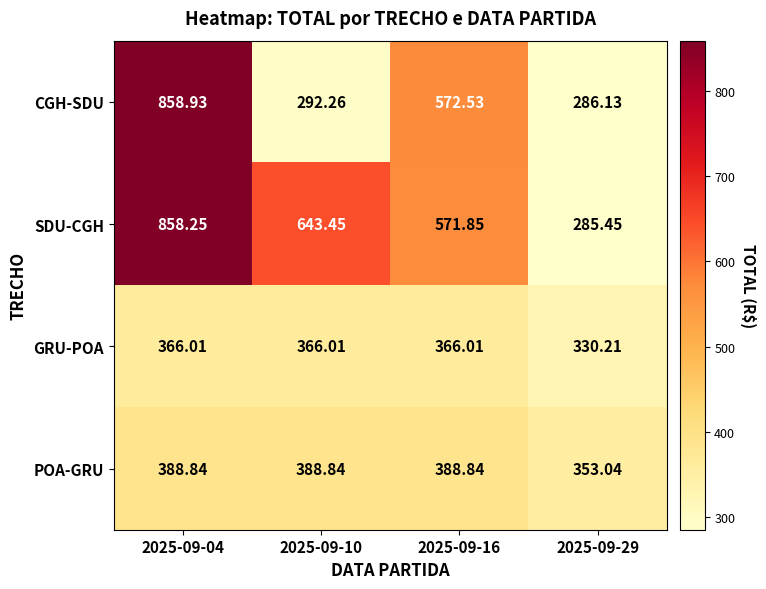

What is the total value across all series at 2025-09-04?

2472.0